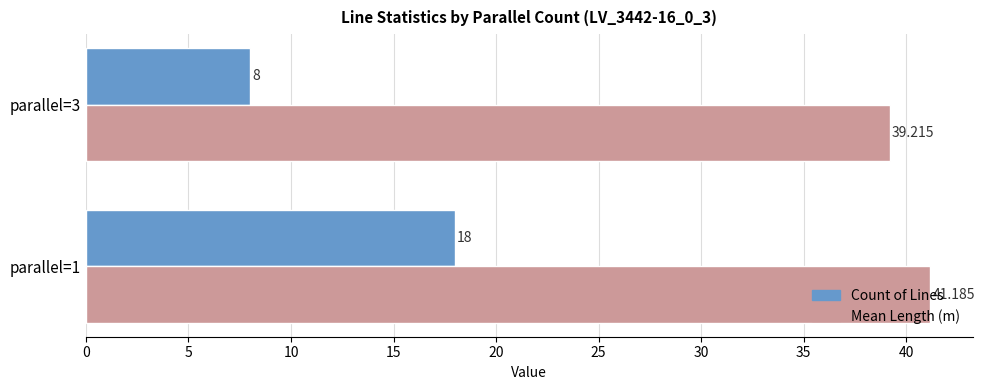

What is the sum of all Mean Length (m) values?

80.4